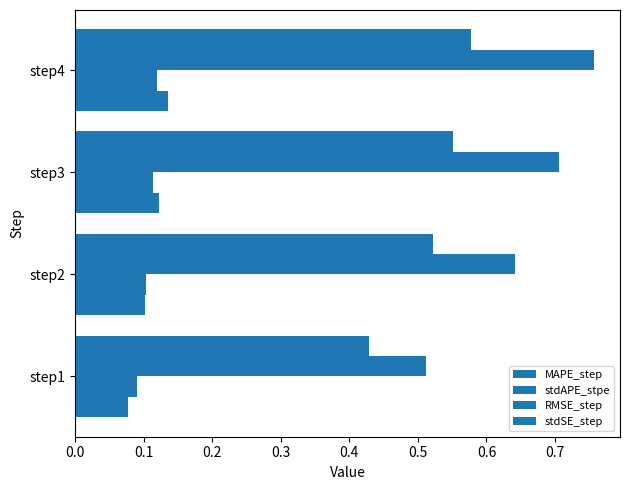

How many distinct data groups are displayed?

4